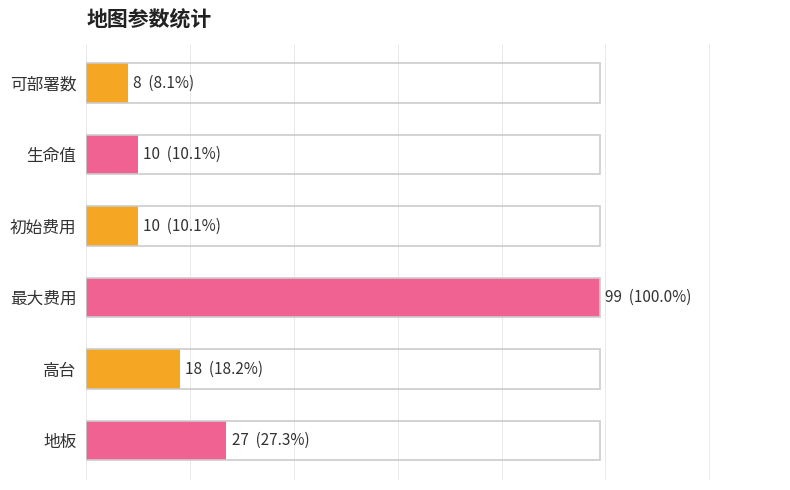

How many categories are shown in the chart?

6